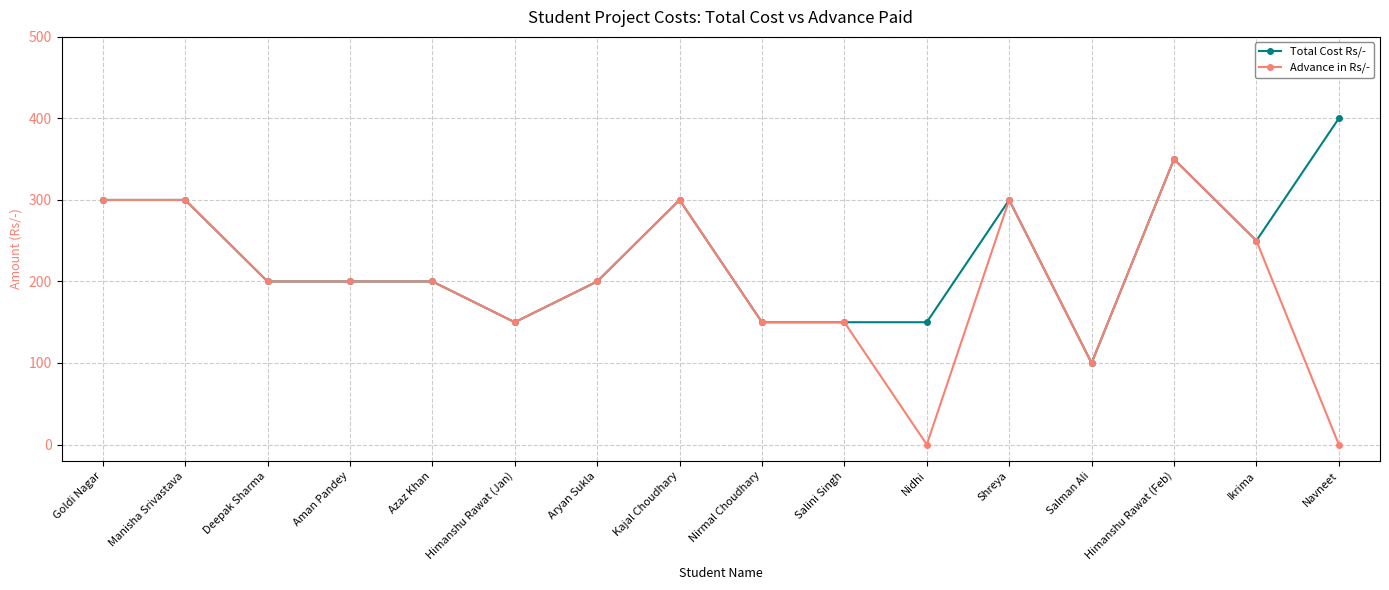

What are all the series names shown in the legend?

Total Cost Rs/-, Advance in Rs/-